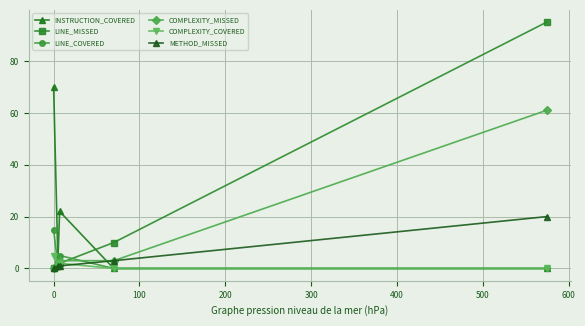

How many lines are shown in the chart?

6